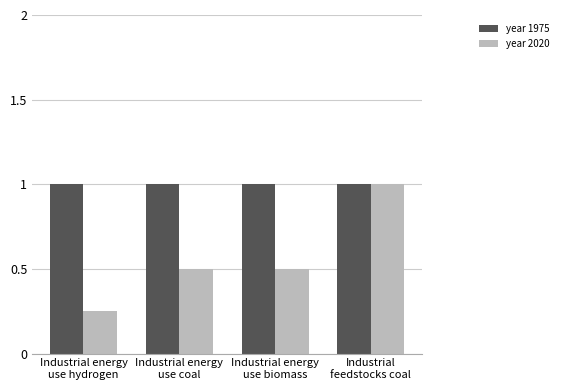

Does the chart contain any negative values?

No